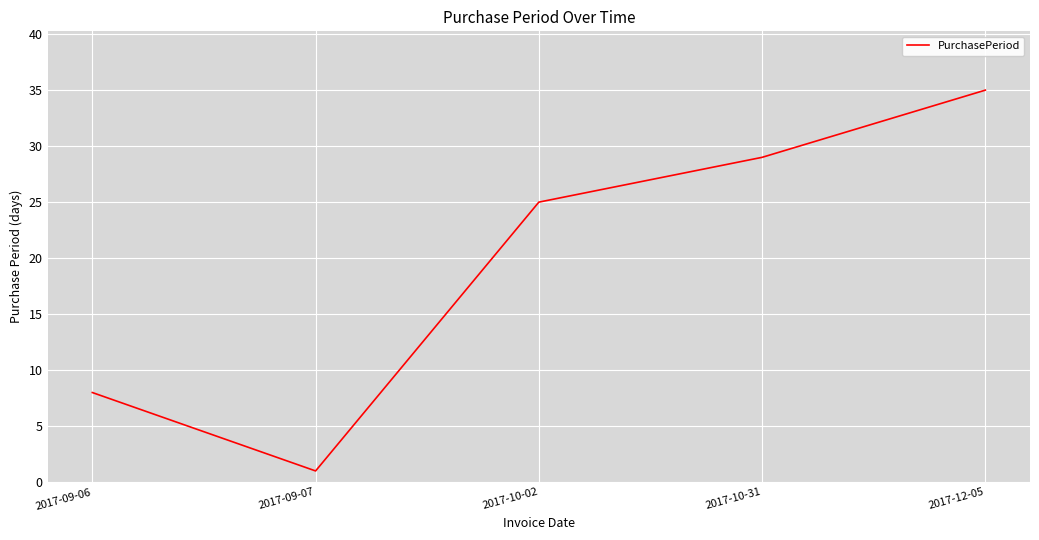

What is the change in value from 2017-09-07 to 2017-10-31?

+28